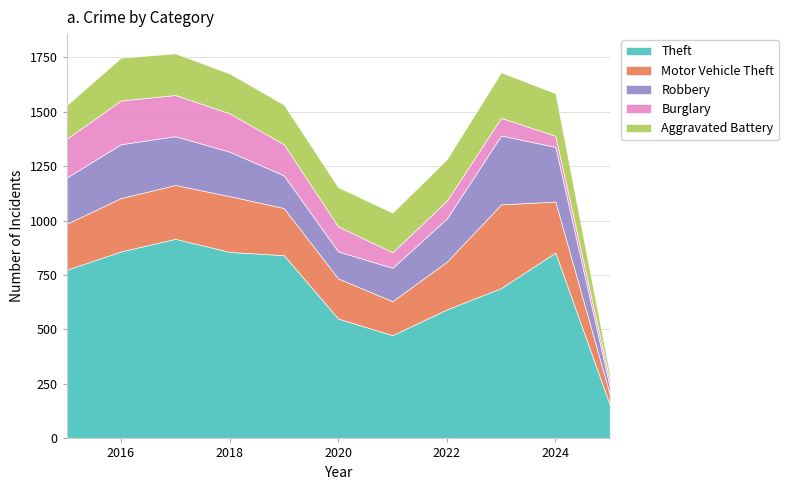

What is the value of the Burglary point at the 10th from the left?

51